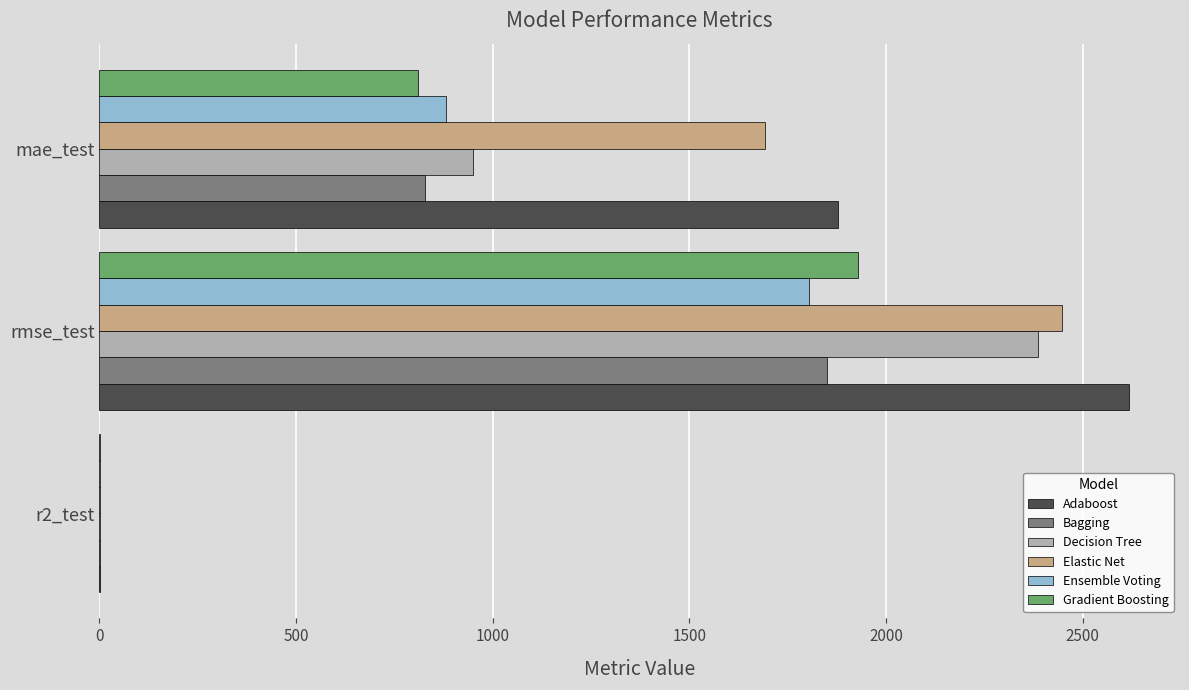

Which series changed the most between r2_test and rmse_test?

Adaboost